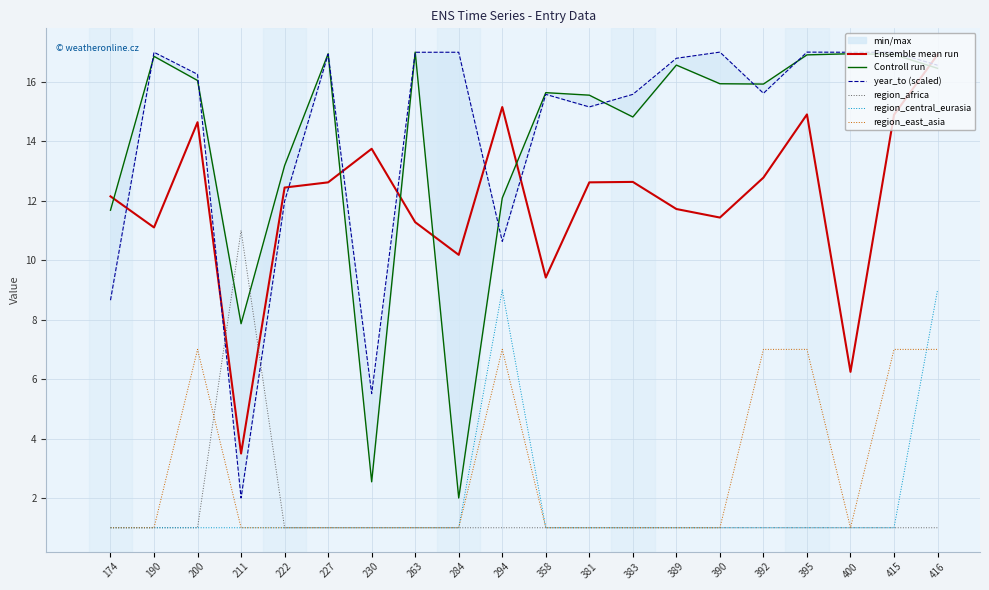

What are all the series names shown in the legend?

Ensemble mean run, Controll run, year_to (scaled), region_africa, region_central_eurasia, region_east_asia